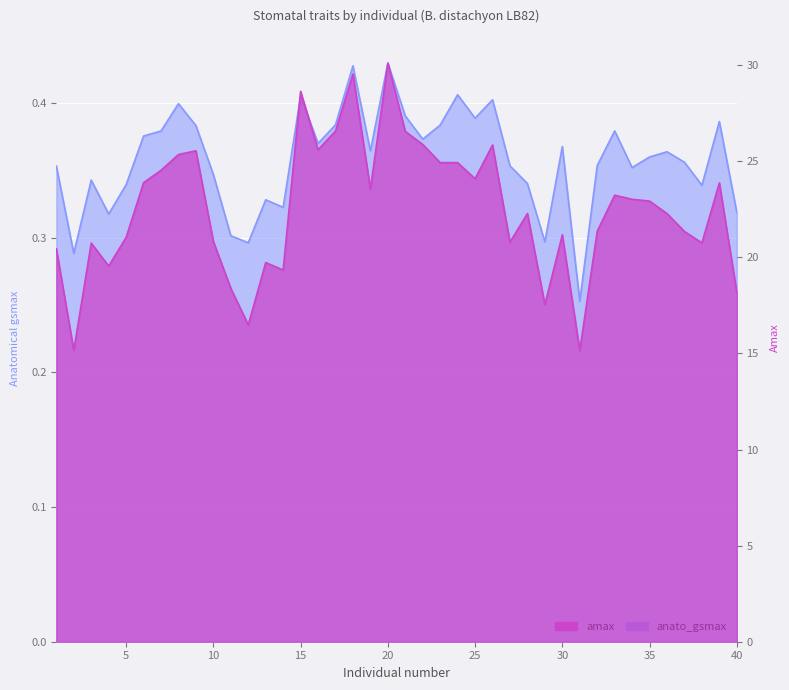

Reading right to left, extract all data points from this chart.

anato_gsmax: 40=0.3	39=0.4	38=0.3	37=0.4	36=0.4	35=0.4	34=0.4	33=0.4	32=0.4	31=0.3	30=0.4	29=0.3	28=0.3	27=0.4	26=0.4	25=0.4	24=0.4	23=0.4	22=0.4	21=0.4	20=0.4	19=0.4	18=0.4	17=0.4	16=0.4	15=0.4	14=0.3	13=0.3	12=0.3	11=0.3	10=0.3	9=0.4	8=0.4	7=0.4	6=0.4	5=0.3	4=0.3	3=0.3	2=0.3	1=0.4
amax: 40=18.2	39=23.9	38=20.8	37=21.3	36=22.3	35=22.9	34=23.0	33=23.2	32=21.4	31=15.2	30=21.2	29=17.5	28=22.3	27=20.8	26=25.8	25=24.1	24=24.9	23=24.9	22=25.9	21=26.6	20=30.1	19=23.6	18=29.5	17=26.6	16=25.6	15=28.6	14=19.3	13=19.7	12=16.5	11=18.4	10=20.8	9=25.5	8=25.4	7=24.5	6=23.9	5=21.0	4=19.5	3=20.7	2=15.2	1=20.4